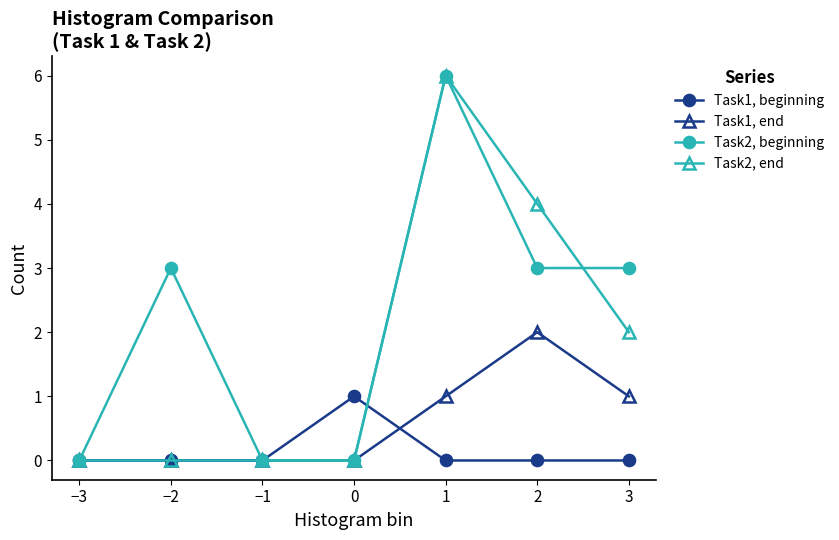

How many distinct data groups are displayed?

4